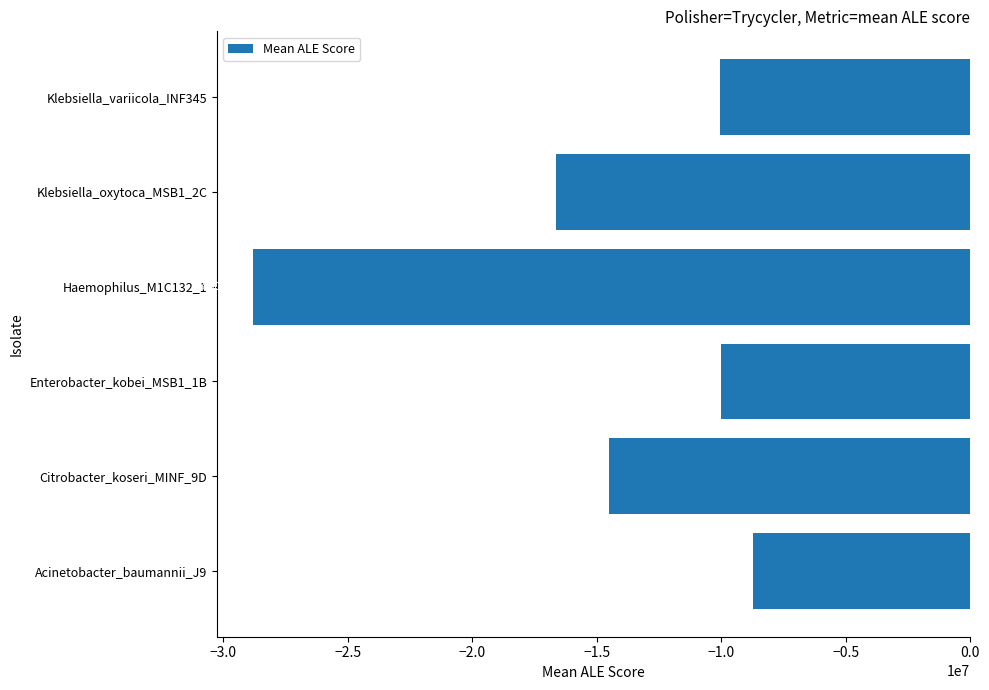

True or false: the data shows -42123471.9 at Haemophilus_M1C132_1.

False